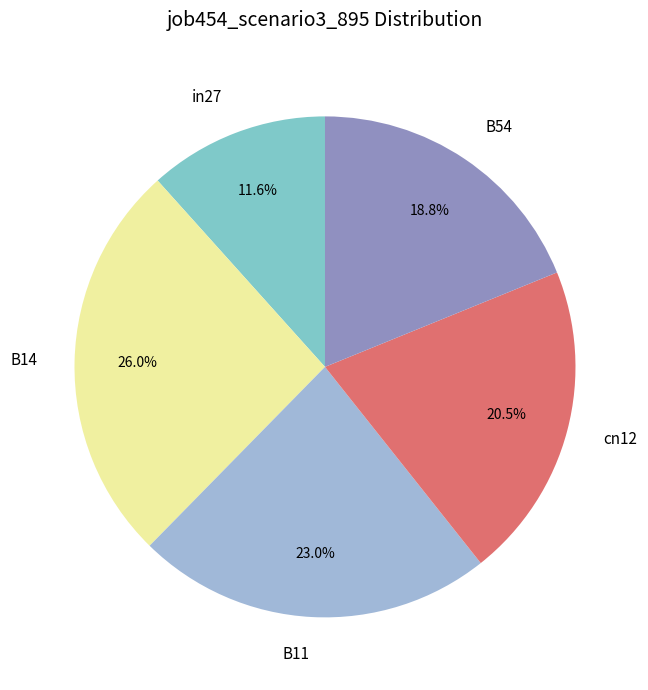

Rank the categories by value from highest to lowest.

B14, B11, cn12, B54, in27